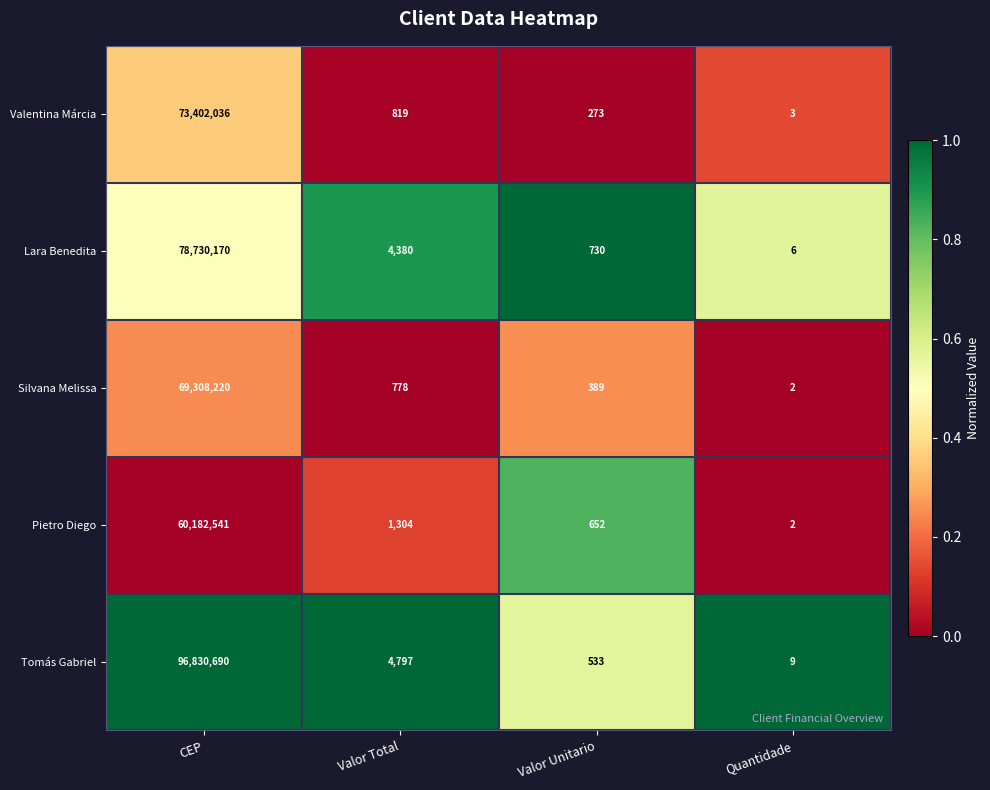

What is the greatest value displayed?

96830690